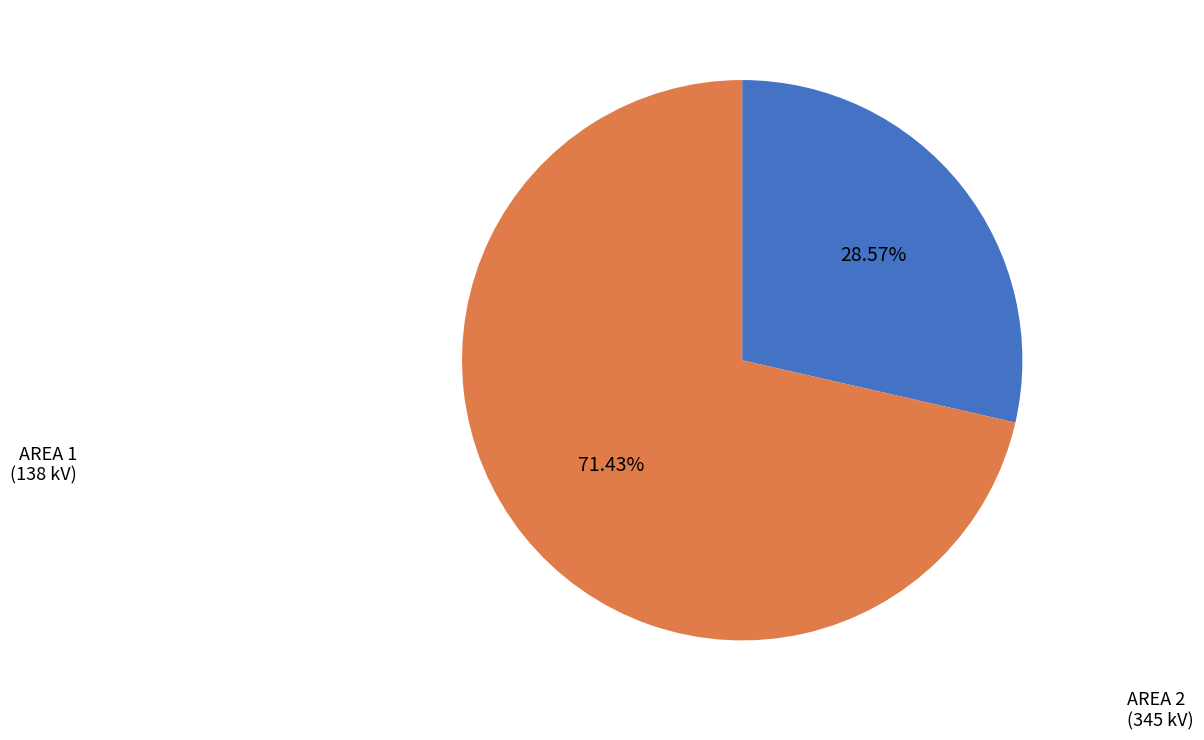

Rank the categories by value from highest to lowest.

AREA 2, AREA 1